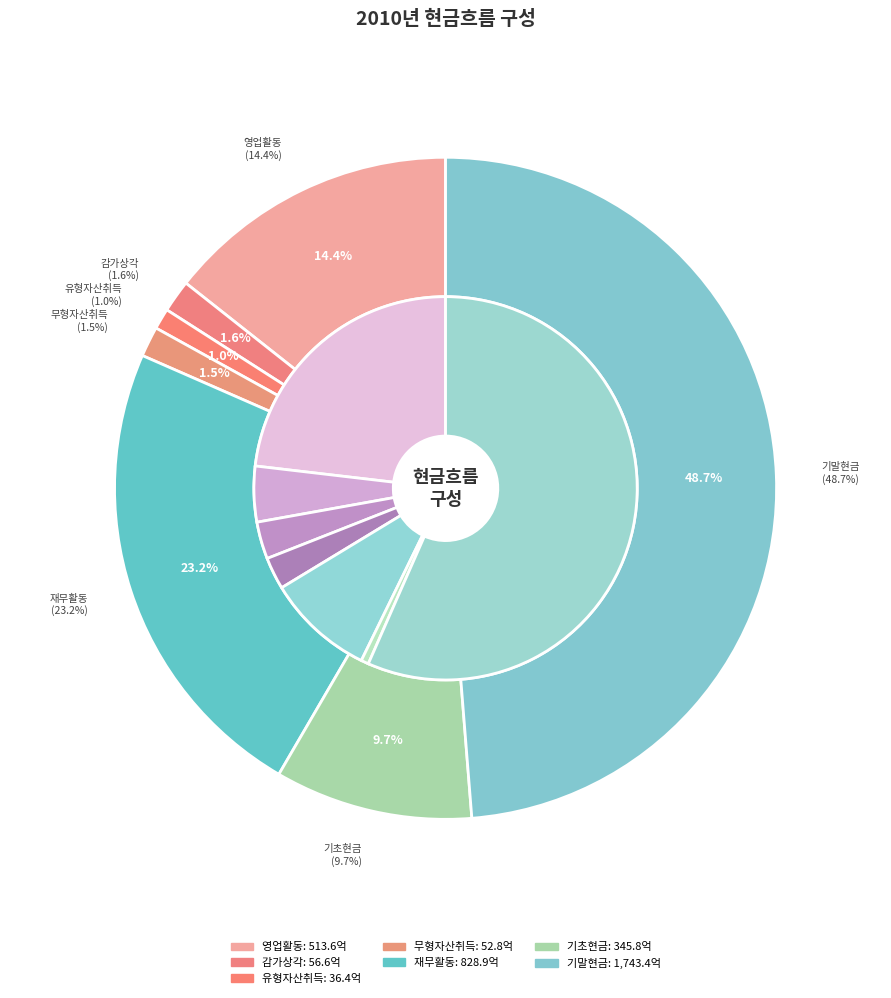

To the nearest percent, what is the combined percentage of 기초현금 및 현금성자산 and 유형자산의 취득?

11%